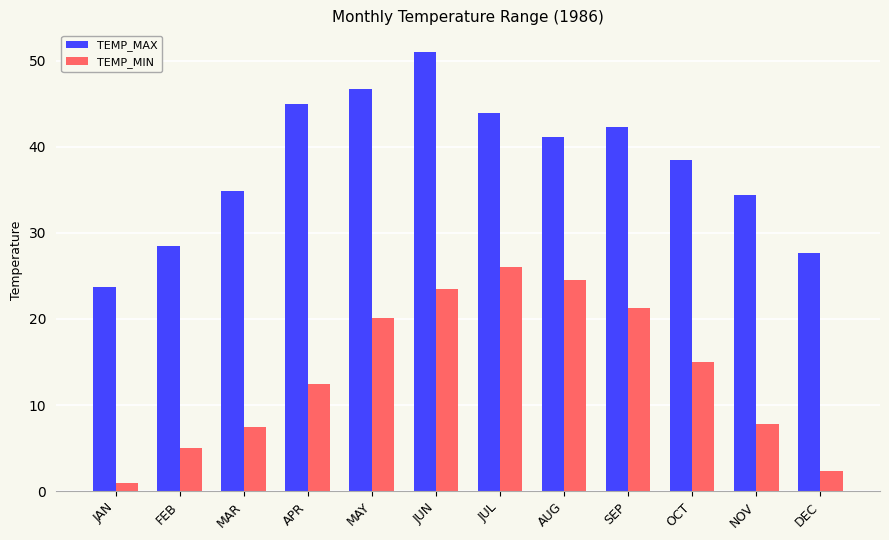

What is the sum of all TEMP_MAX values?

457.5